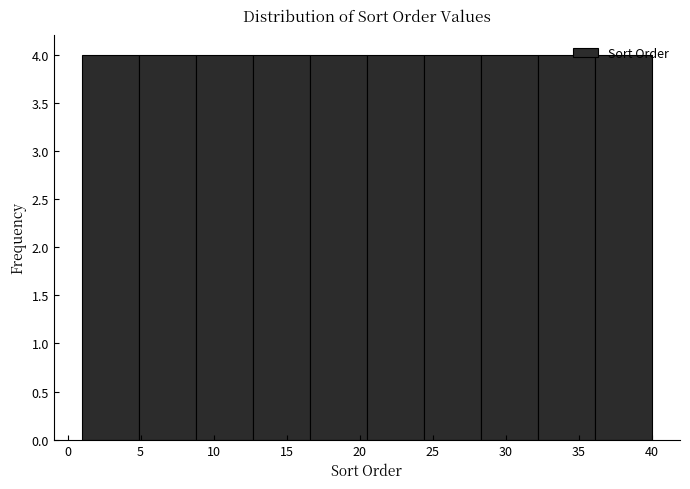

How tall is the bar that spans 8.8 to 12.7 on the x-axis? Neither the bar edges nor the heights are printed on the chart, so give them approximately, as read against the axes.

4